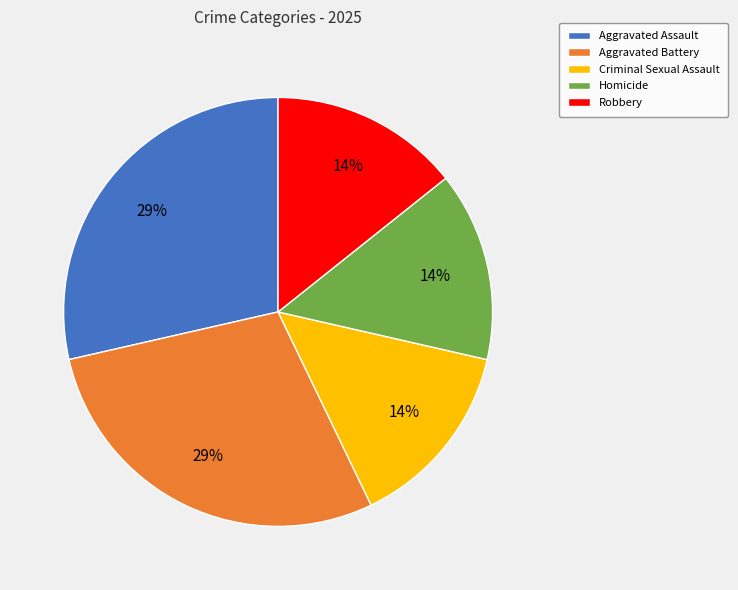

True or false: Homicide accounts for 25% of the total.

False